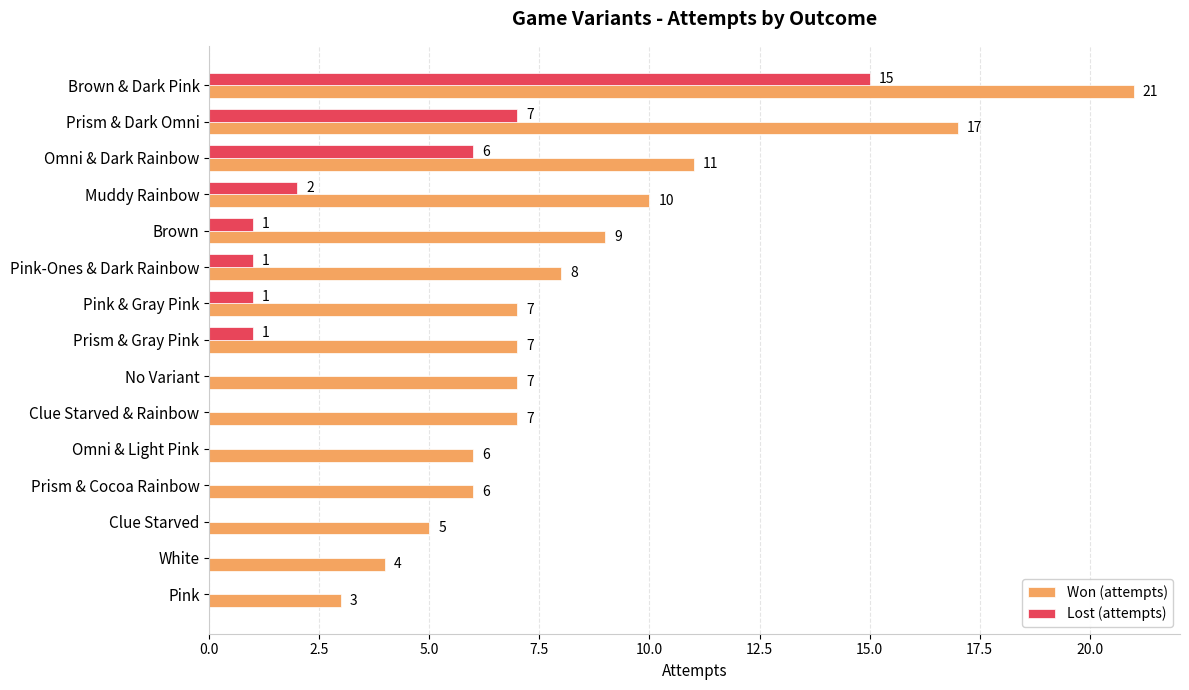

Is it true that Won (attempts) equals 4 at Pink & Gray Pink?

False